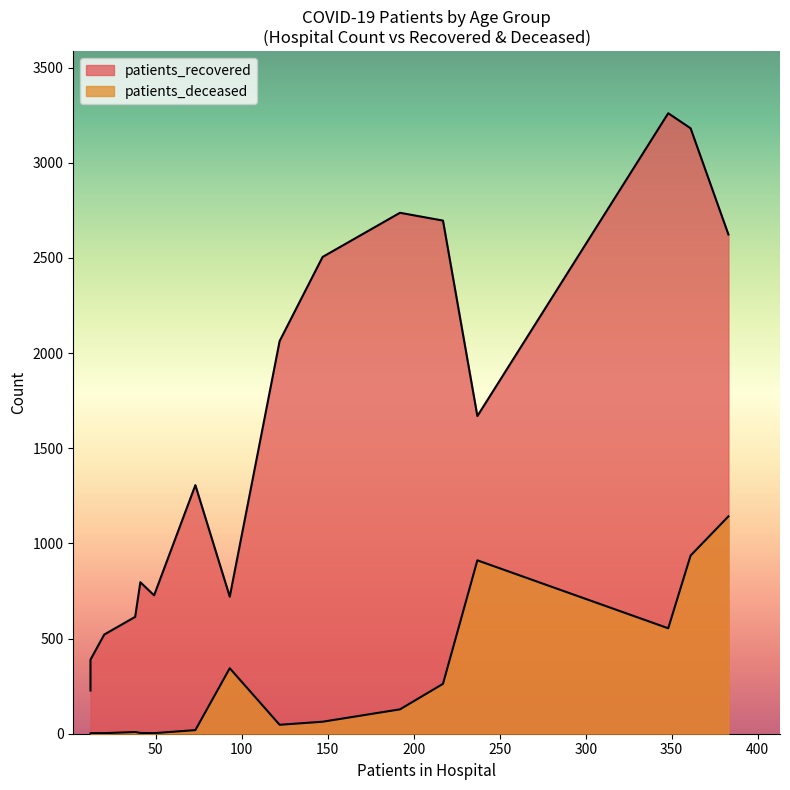

What are all the series names shown in the legend?

patients_recovered, patients_deceased